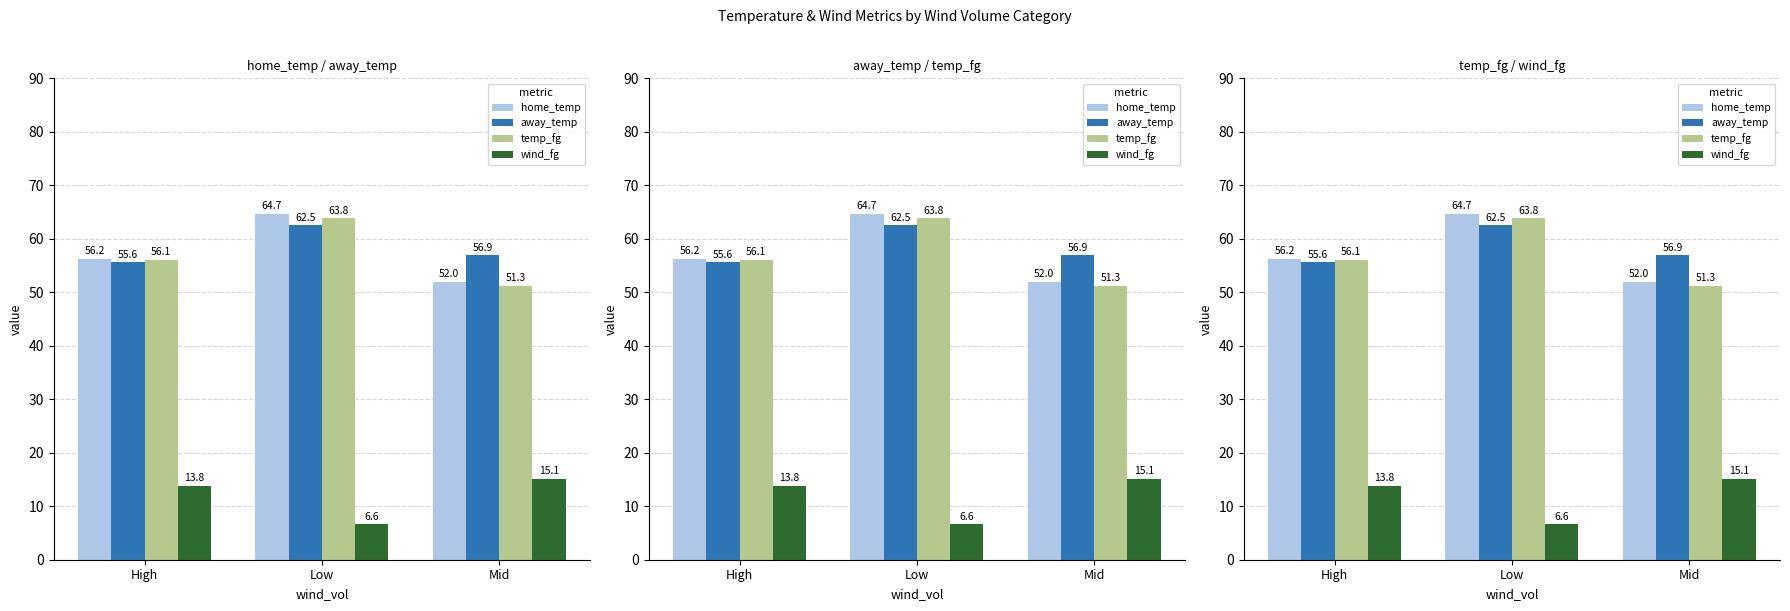

The value of away_temp at High is 14.9. True or false?

False